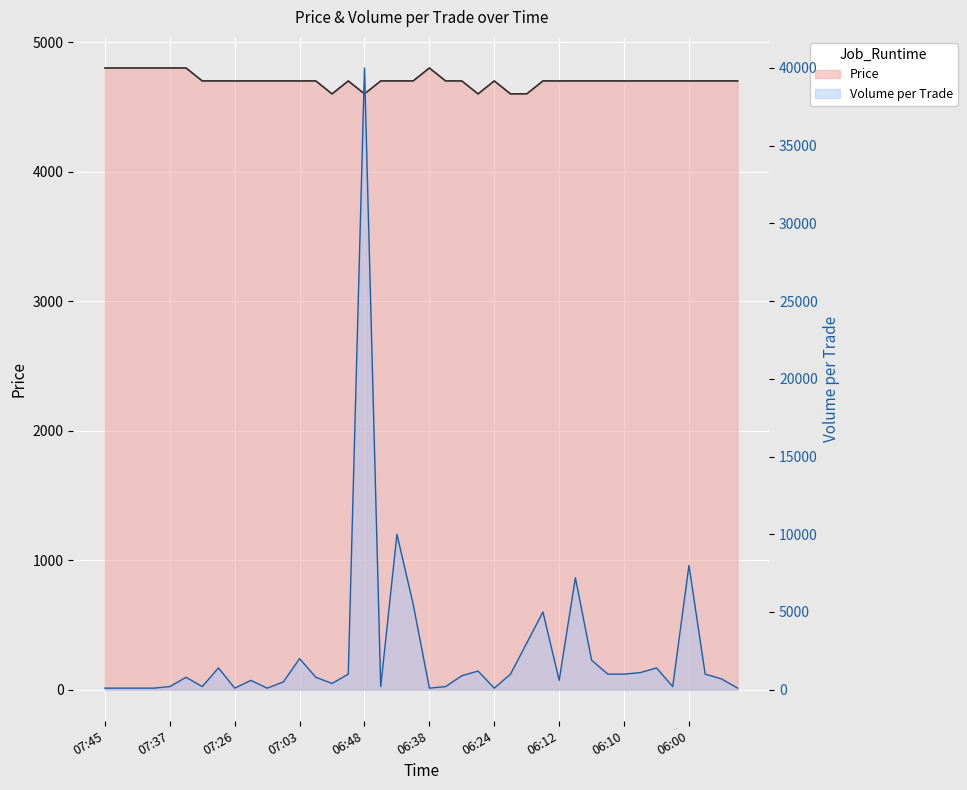

At 07:44, list the series in order from largest to smallest.

Price, Volume_per_trade